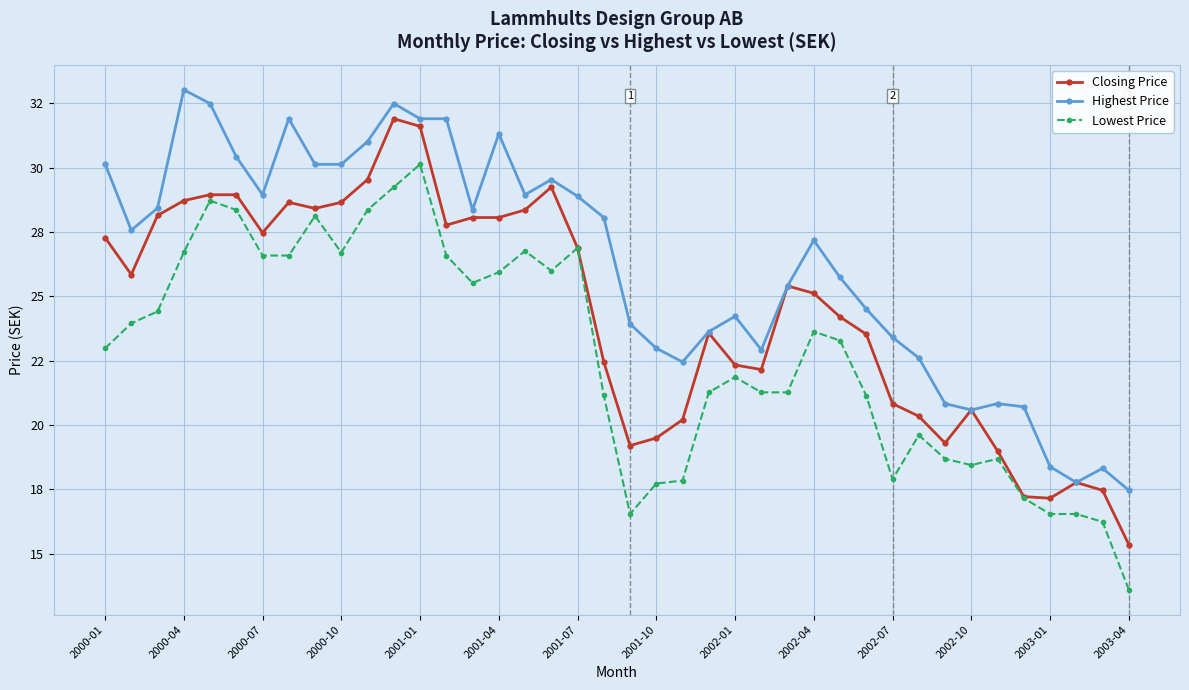

What are all the series names shown in the legend?

Closing Price, Highest Price, Lowest Price